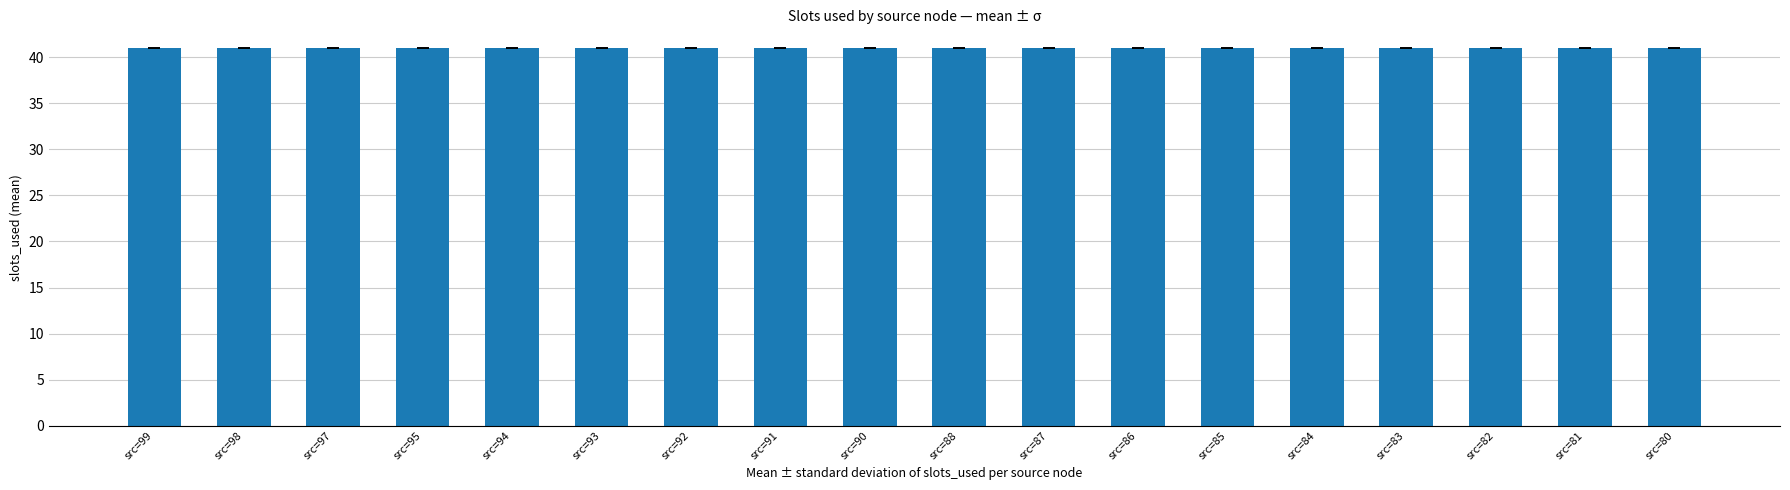

The value of mean_slots_used at src=99 is 23. True or false?

False